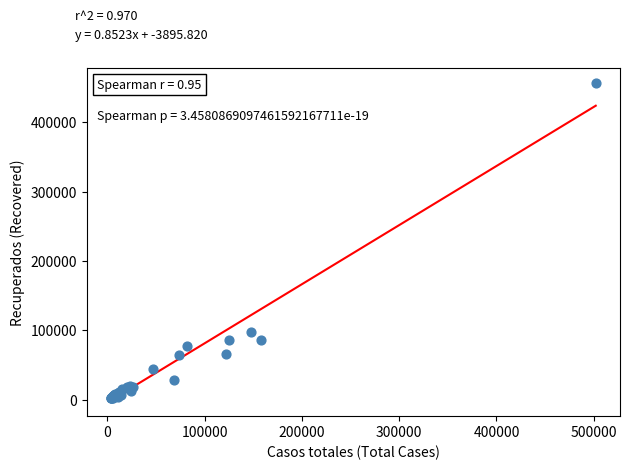

What Y value in the scatter plot is closest to 229299?

98273